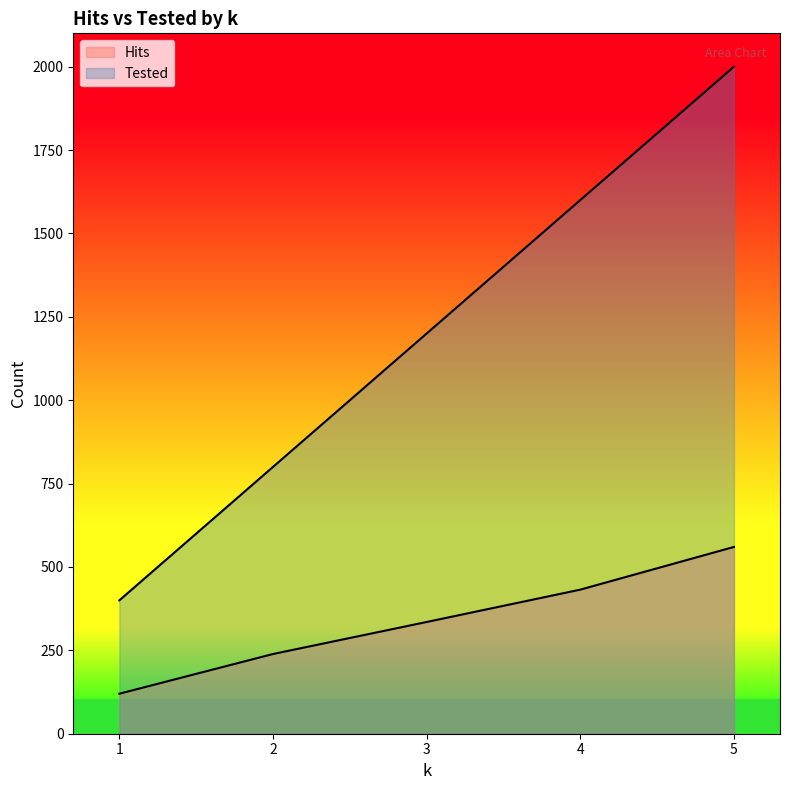

Between 1 and 4, which series saw the biggest shift?

Tested